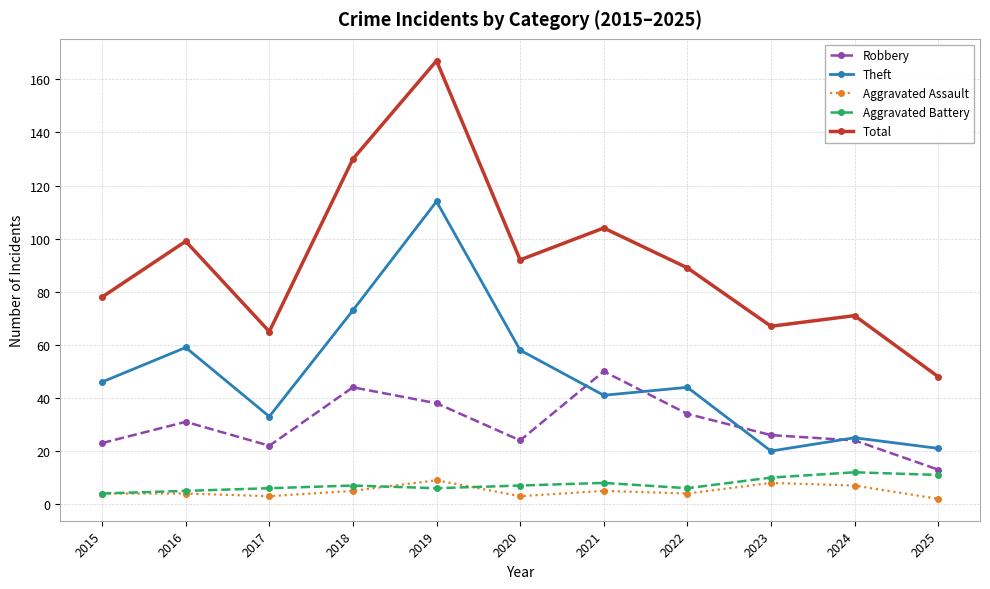

Rank the series at 2025 from lowest to highest value.

Aggravated Assault, Aggravated Battery, Robbery, Theft, Total